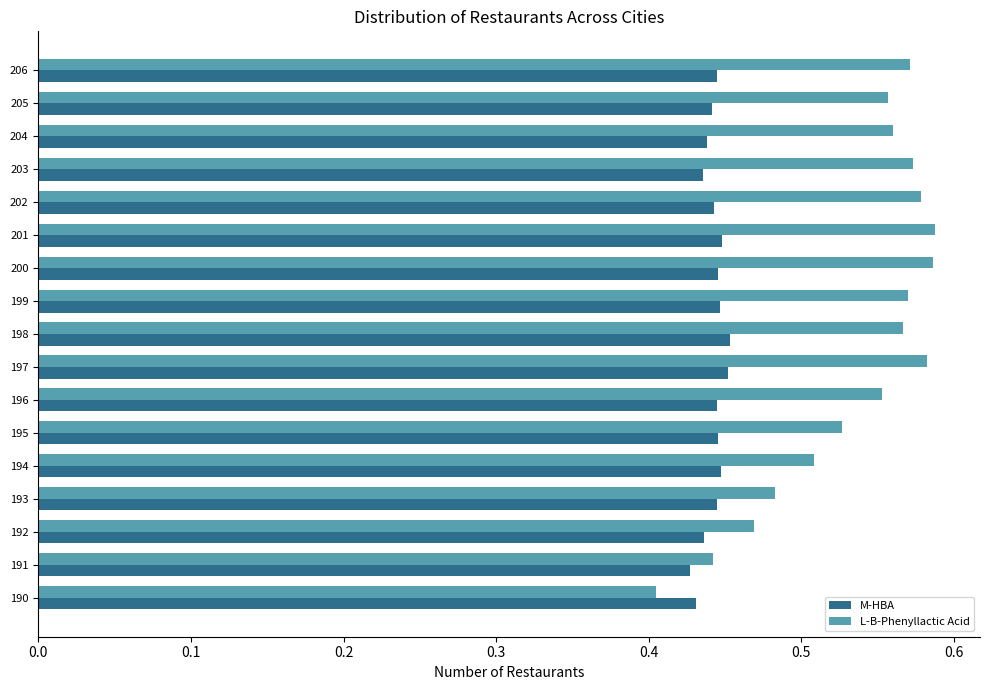

What is the sum of all M-HBA values?

7.5